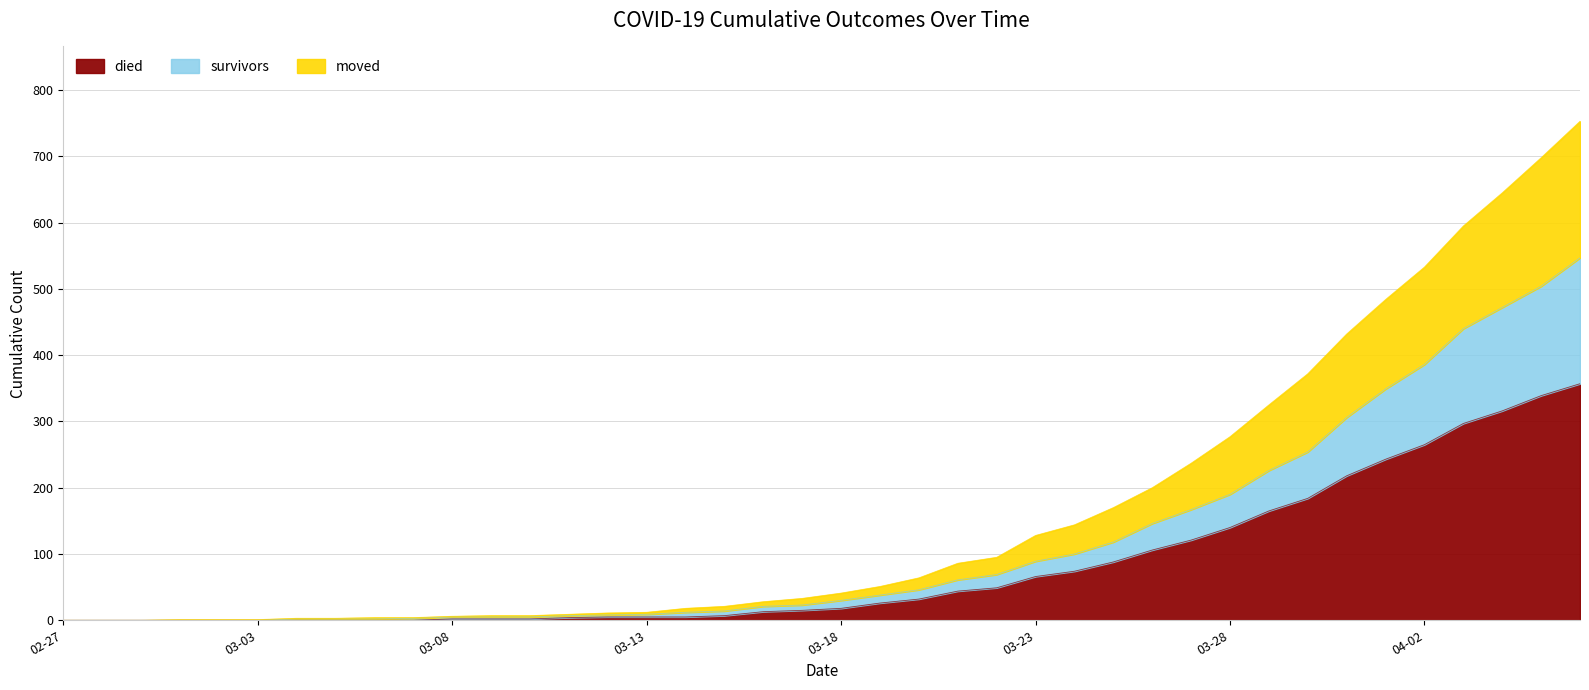

Is it true that died equals 0 at 02-27?

True